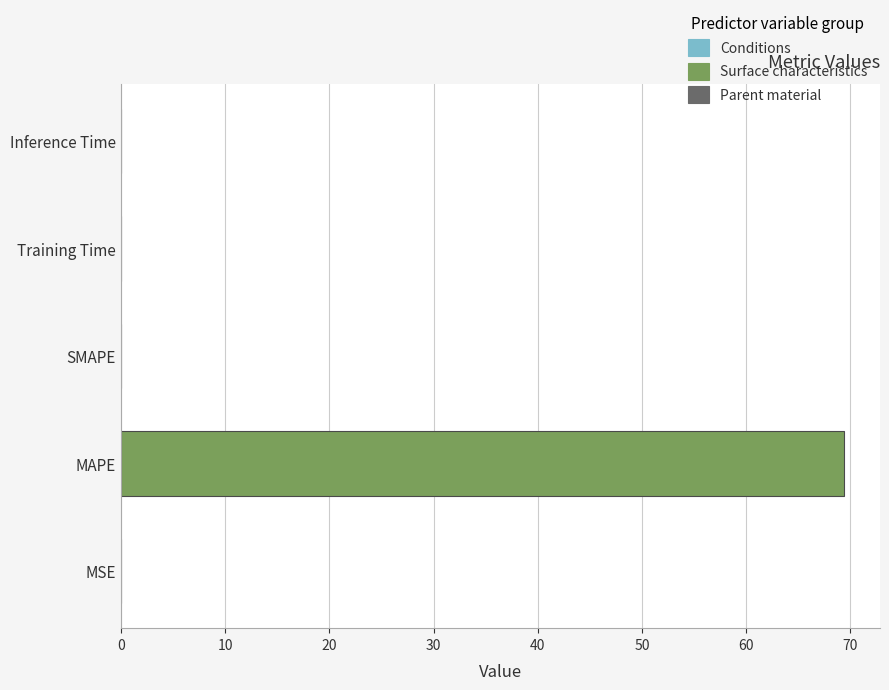

At which category does the chart reach its peak across all series?

MAPE